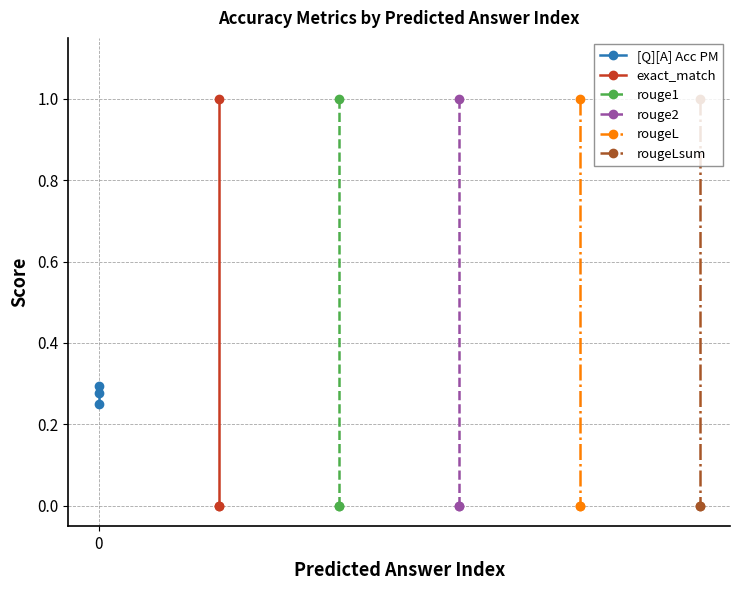

Which series changed the most between 1 and 2?

[Q][A] Acc PM